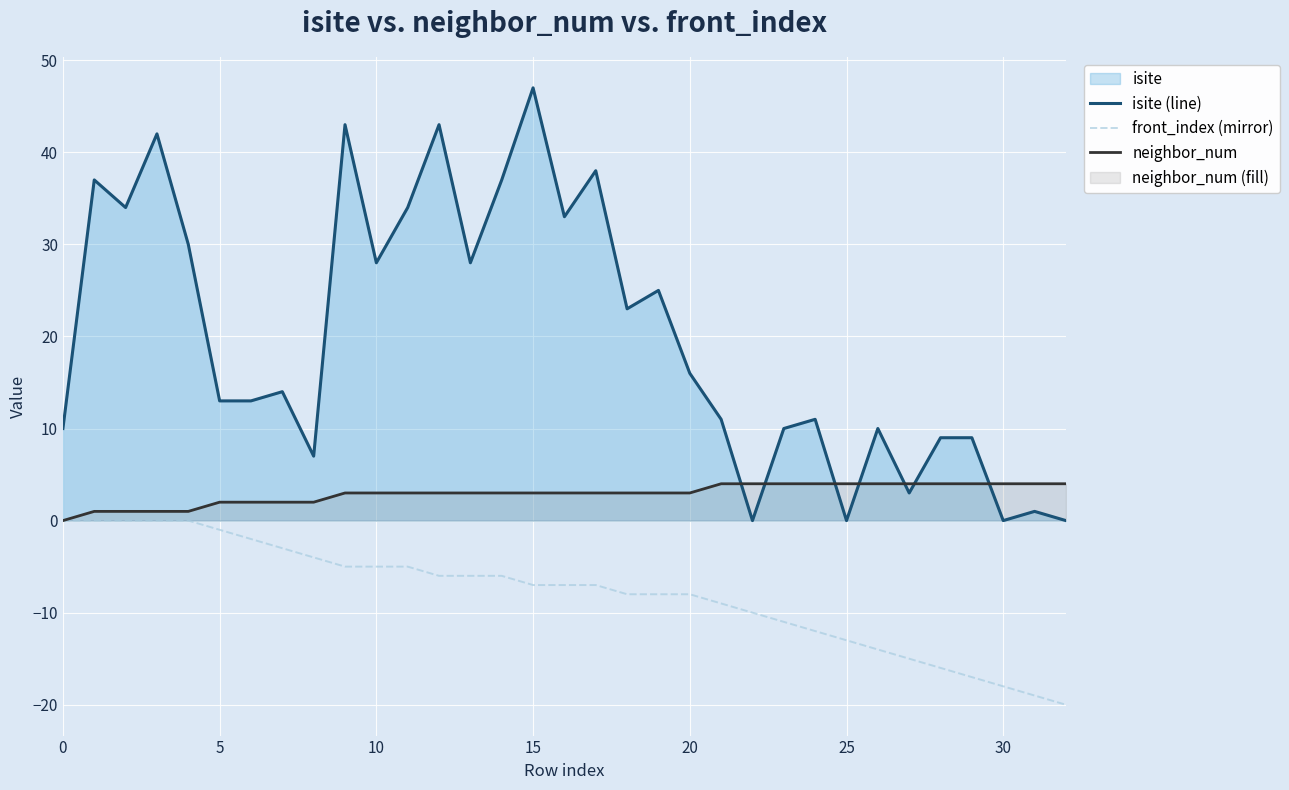

True or false: front_index (mirror) and isite (line) cross at least once.

False